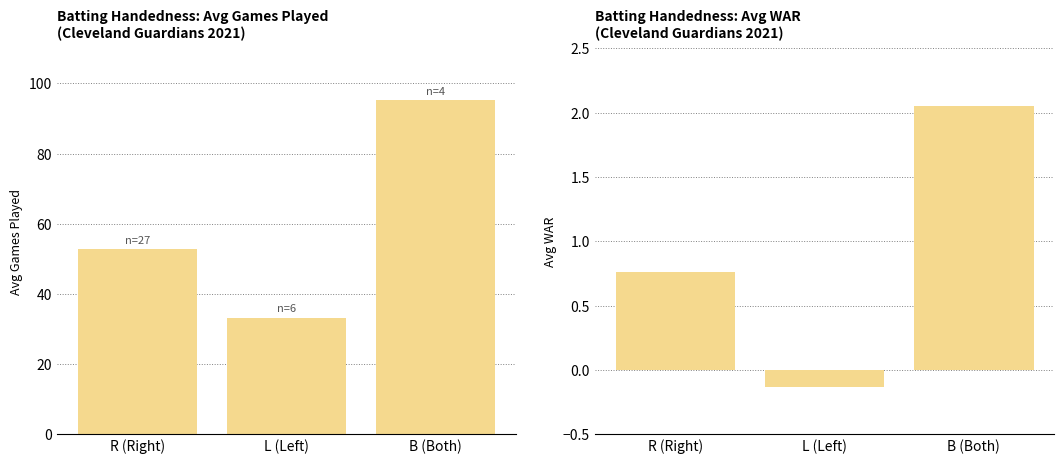

At R (Right), list the series in order from smallest to largest.

Avg WAR, Avg Games